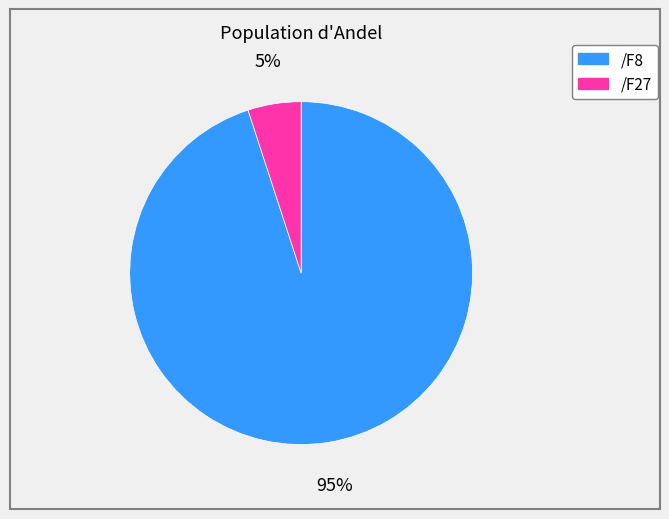

Does any single category account for the majority?

Yes